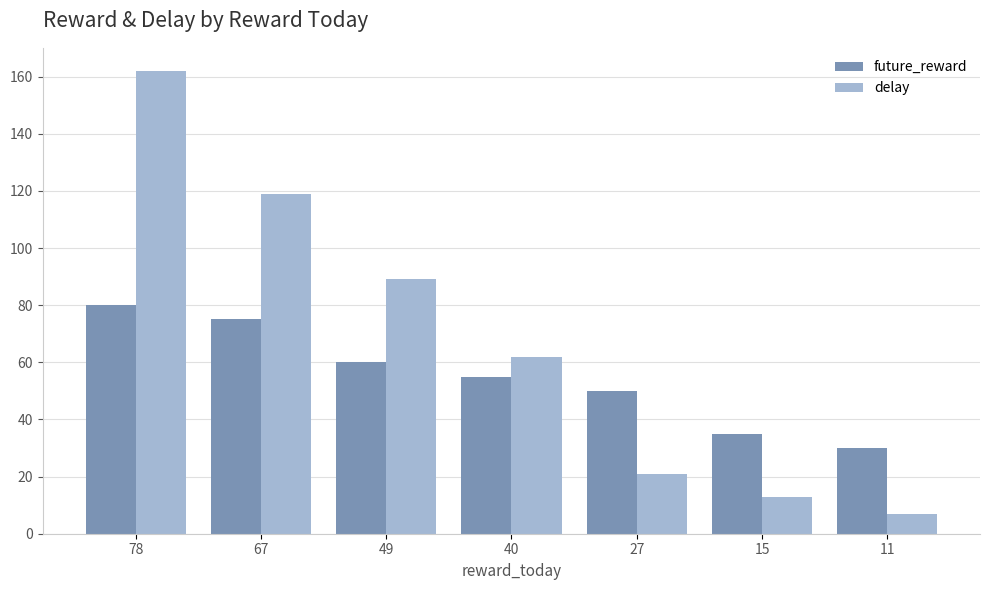

List the series in order of their peak value, highest first.

delay, future_reward